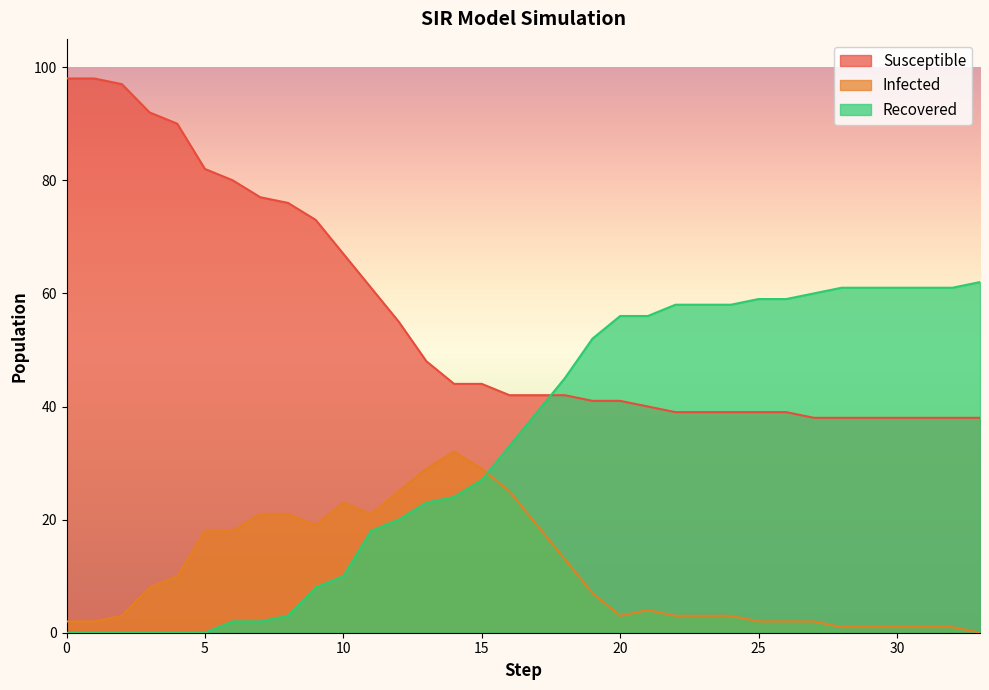

Where does the Infected series first go above 7?

3